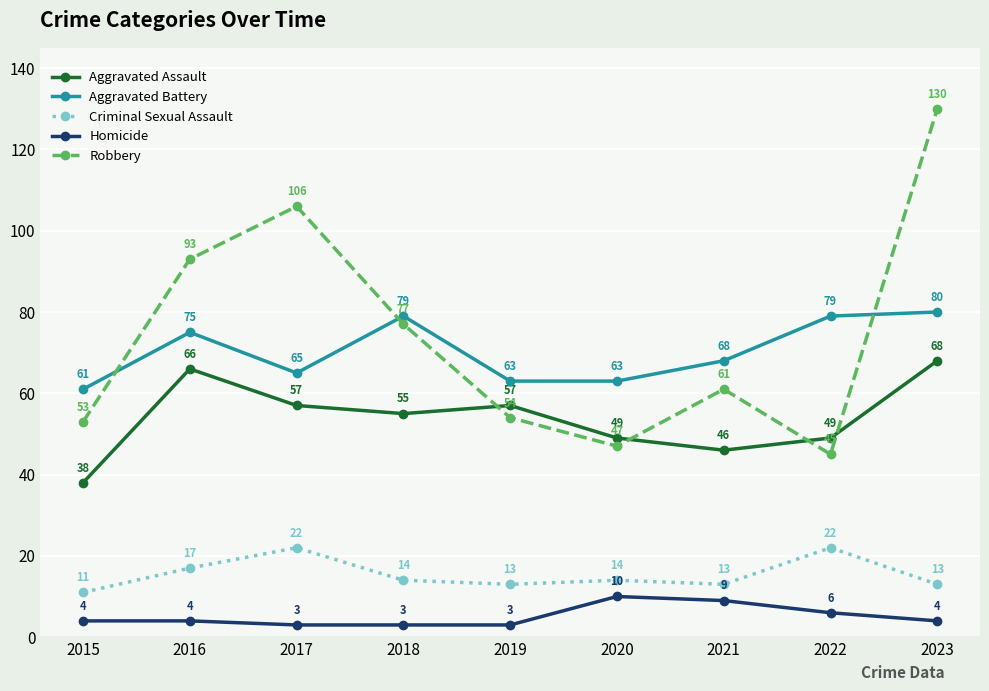

Reading left to right, extract all data points from this chart.

Aggravated Assault: 38	66	57	55	57	49	46	49	68
Aggravated Battery: 61	75	65	79	63	63	68	79	80
Criminal Sexual Assault: 11	17	22	14	13	14	13	22	13
Homicide: 4	4	3	3	3	10	9	6	4
Robbery: 53	93	106	77	54	47	61	45	130